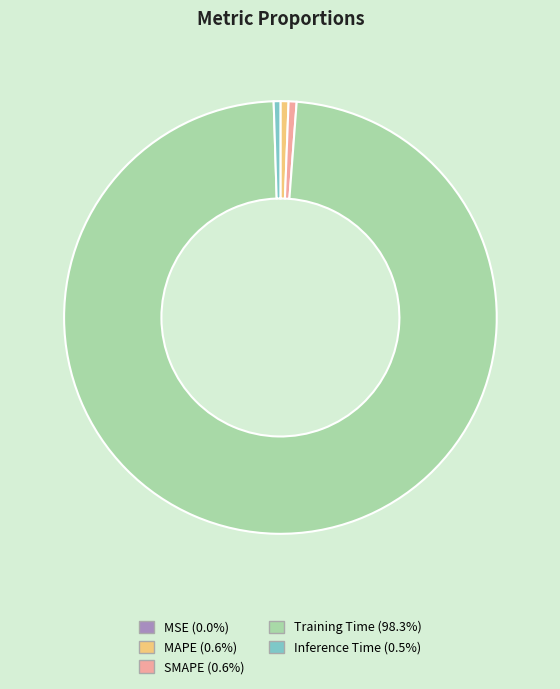

What is the majority slice?

Training Time